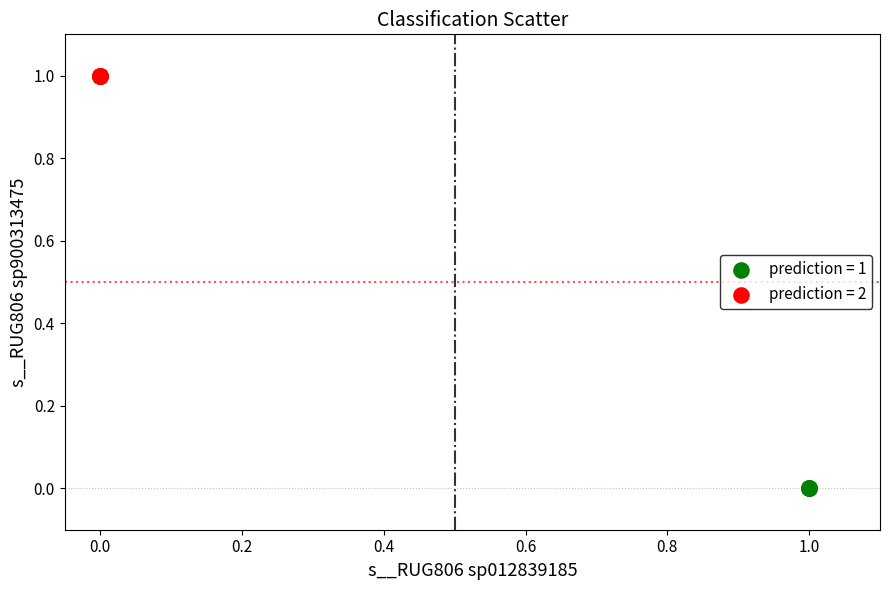

Which series reaches the maximum Y coordinate?

prediction = 2